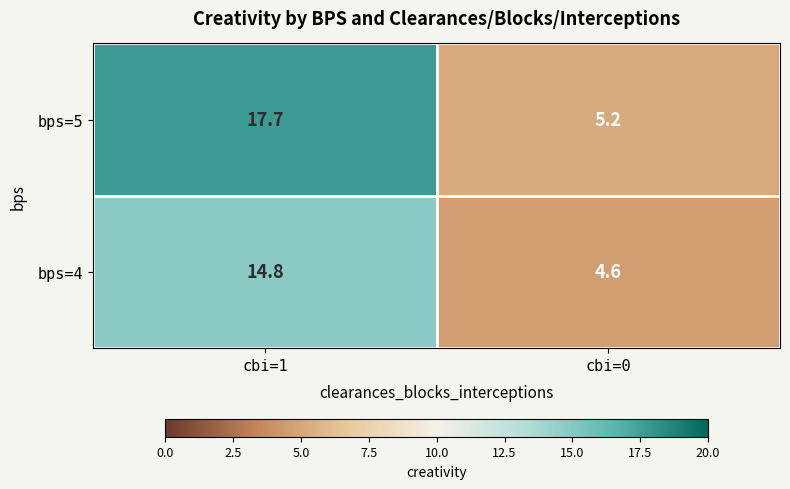

What is the maximum value shown in the chart?

17.7